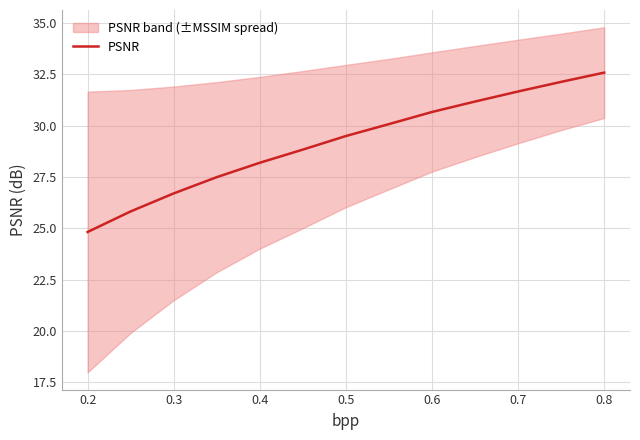

What is the highest value of the PSNR series?

32.6